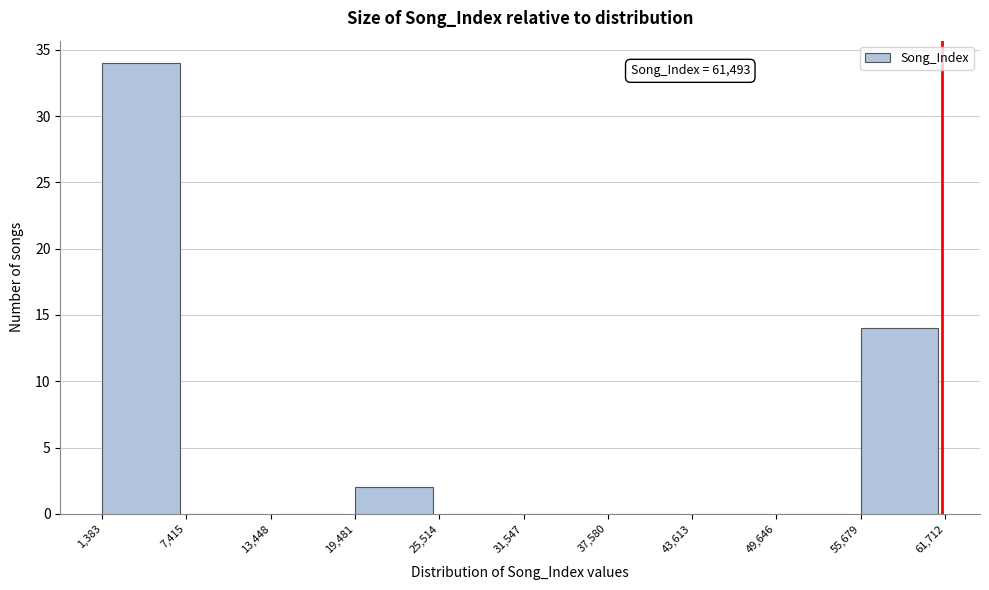

Which range on the x-axis has the tallest bar?

1,383 to 7,415